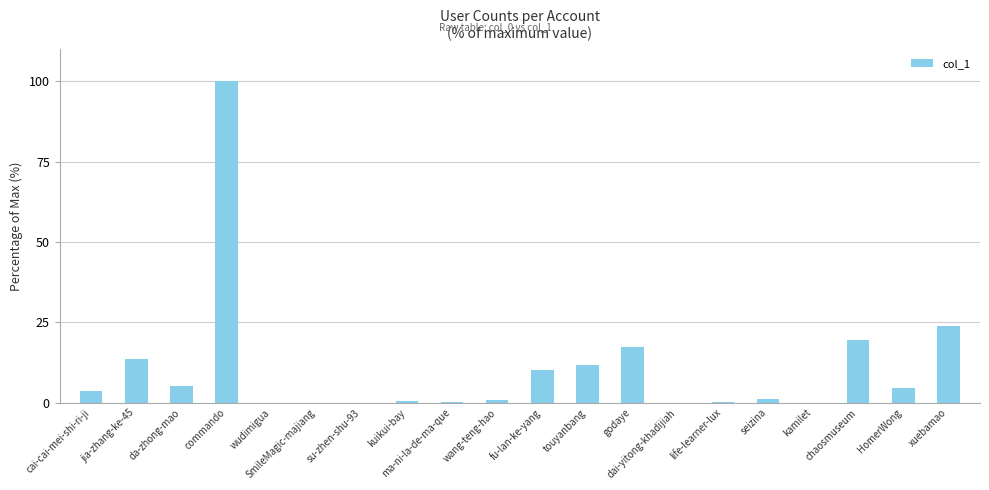

What is the maximum value shown in the chart?

100.0